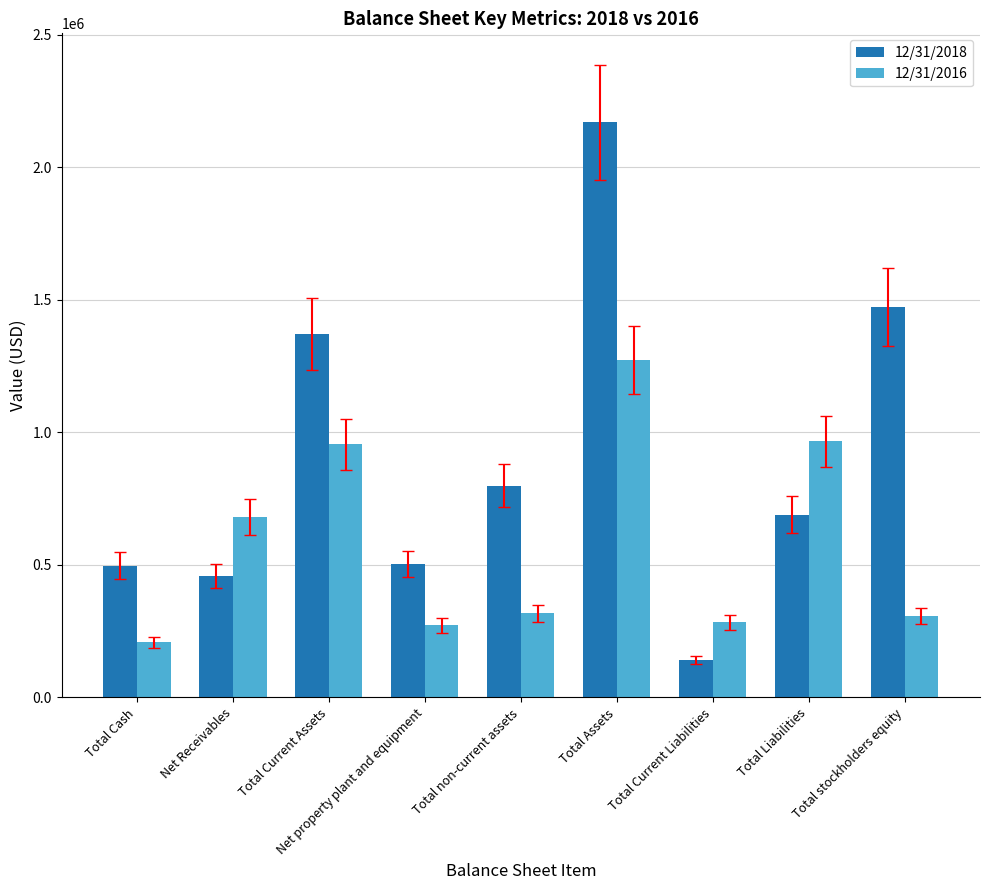

At how many categories does at least one series exceed 1694057?

1